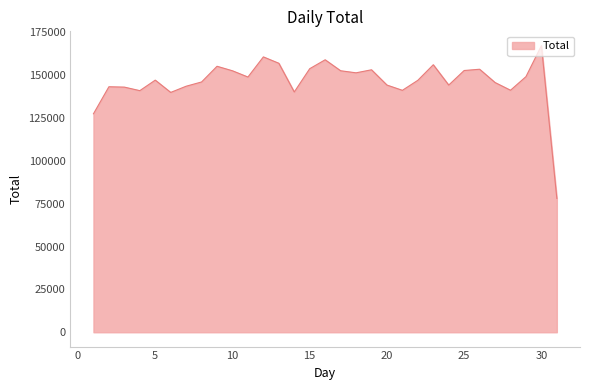

What is the greatest value displayed?

167160